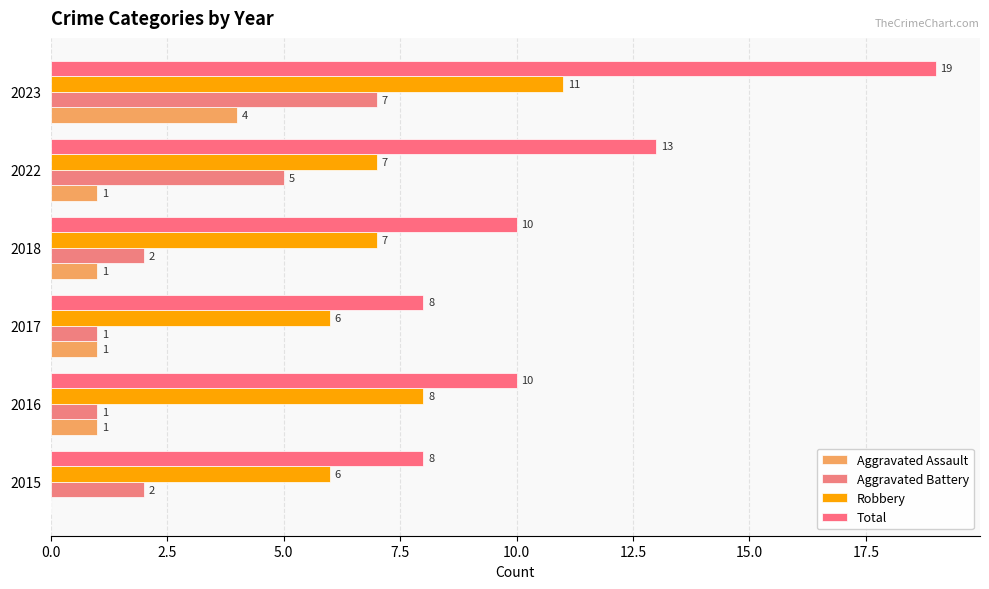

Rank the series by their maximum value, from highest to lowest.

Total, Robbery, Aggravated Battery, Aggravated Assault